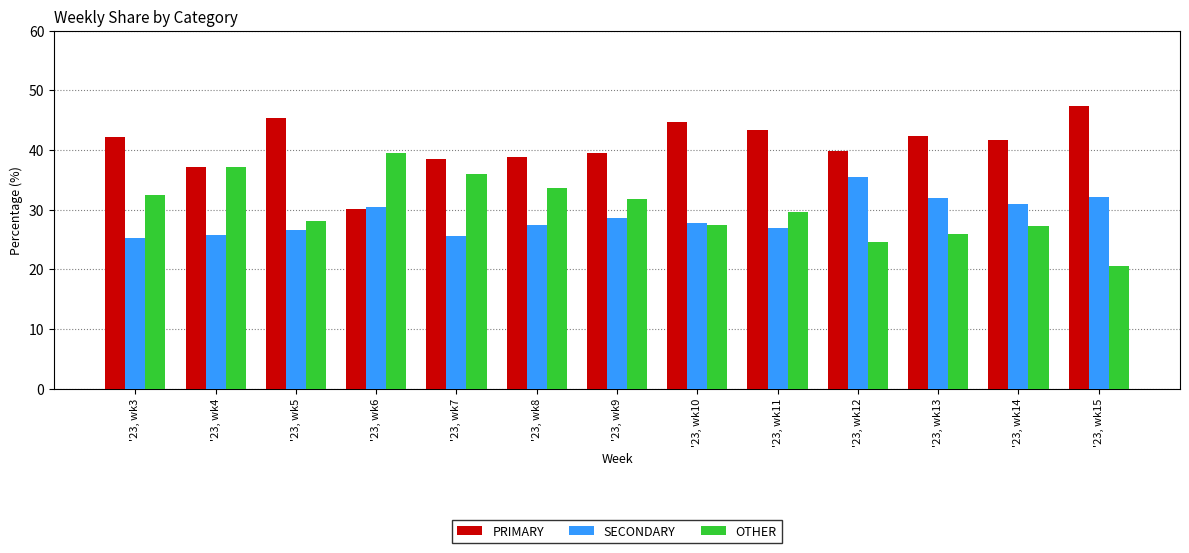

Rank the series at '23, wk8 from lowest to highest value.

SECONDARY, OTHER, PRIMARY